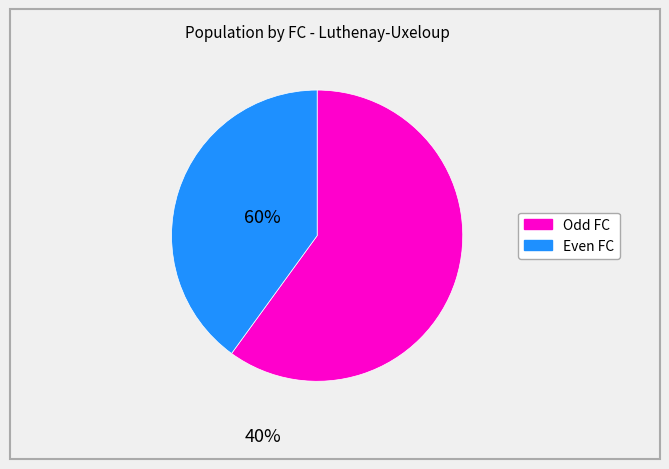

Does any single category account for the majority?

Yes